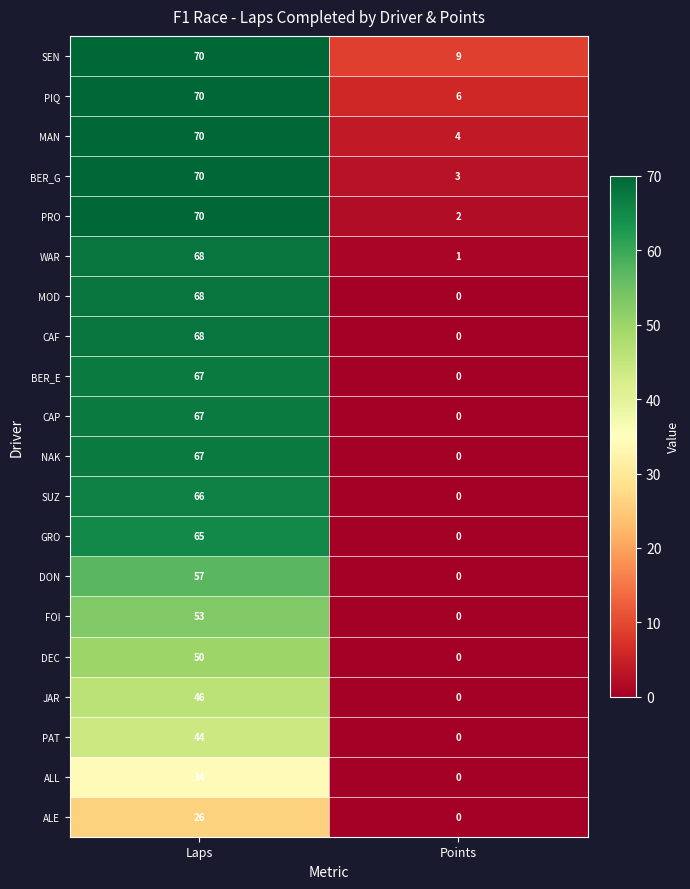

How many series are shown in this chart?

20